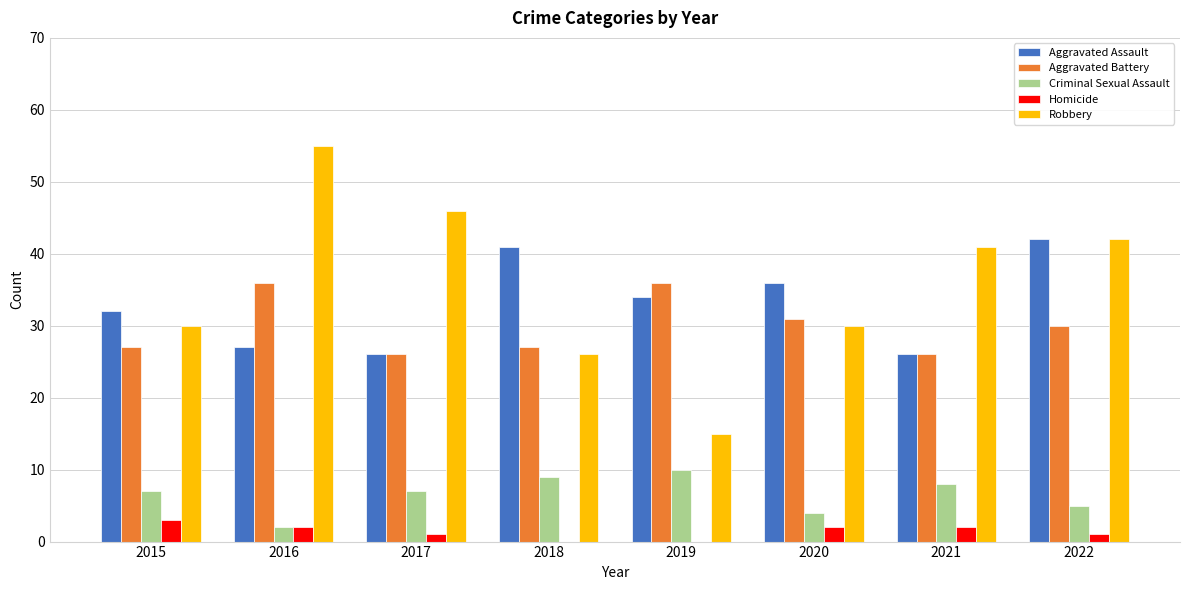

What is the maximum value shown in the chart?

55